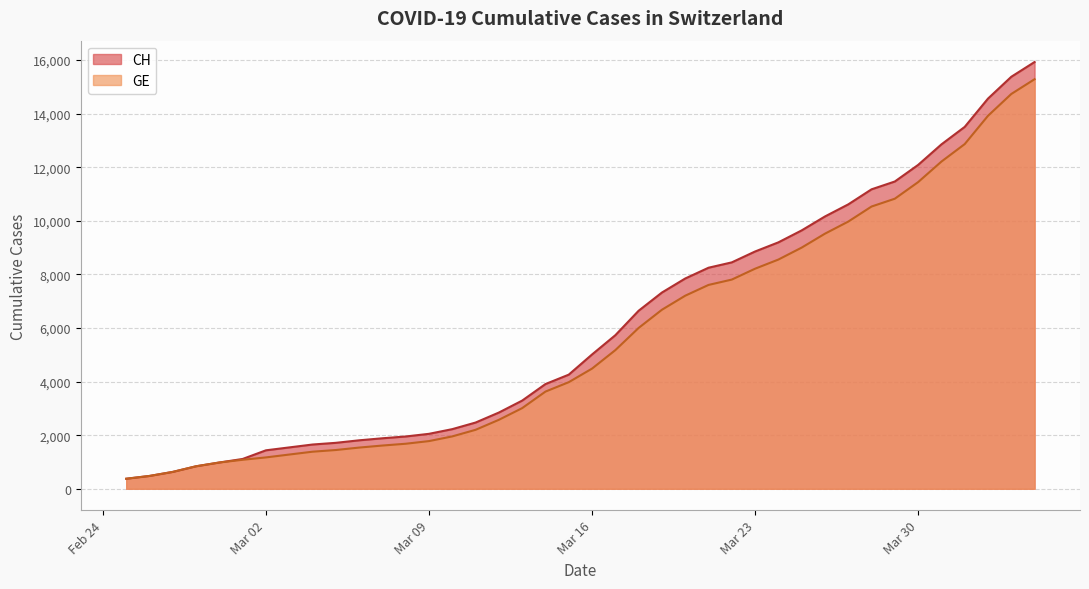

What are all the series names shown in the legend?

CH, GE